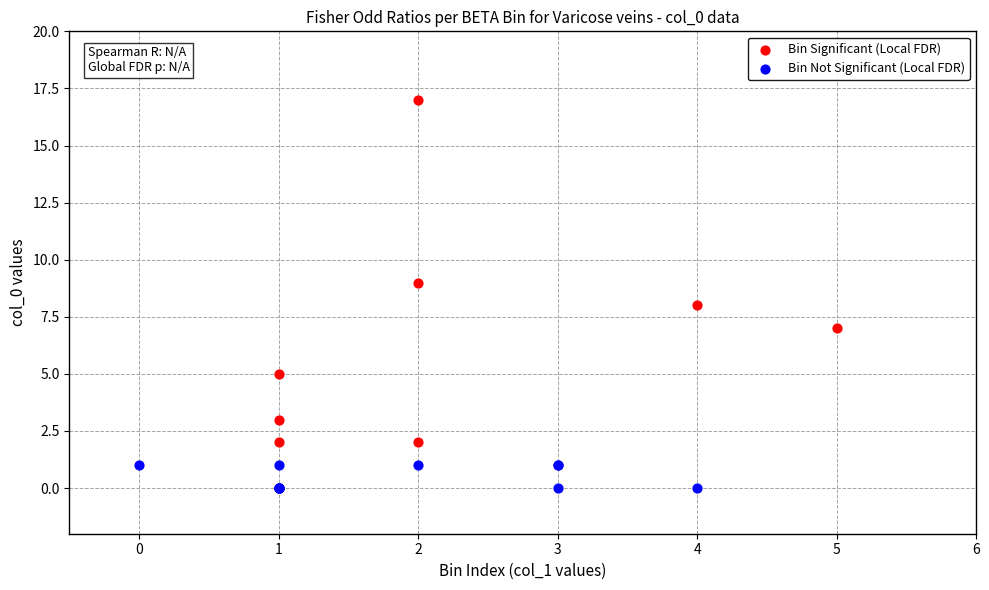

Which series reaches the maximum Y coordinate?

Bin Significant (Local FDR)